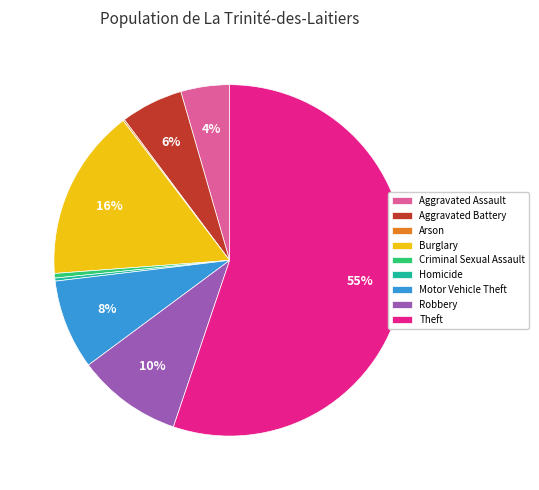

To the nearest percent, what portion does Robbery represent?

10%